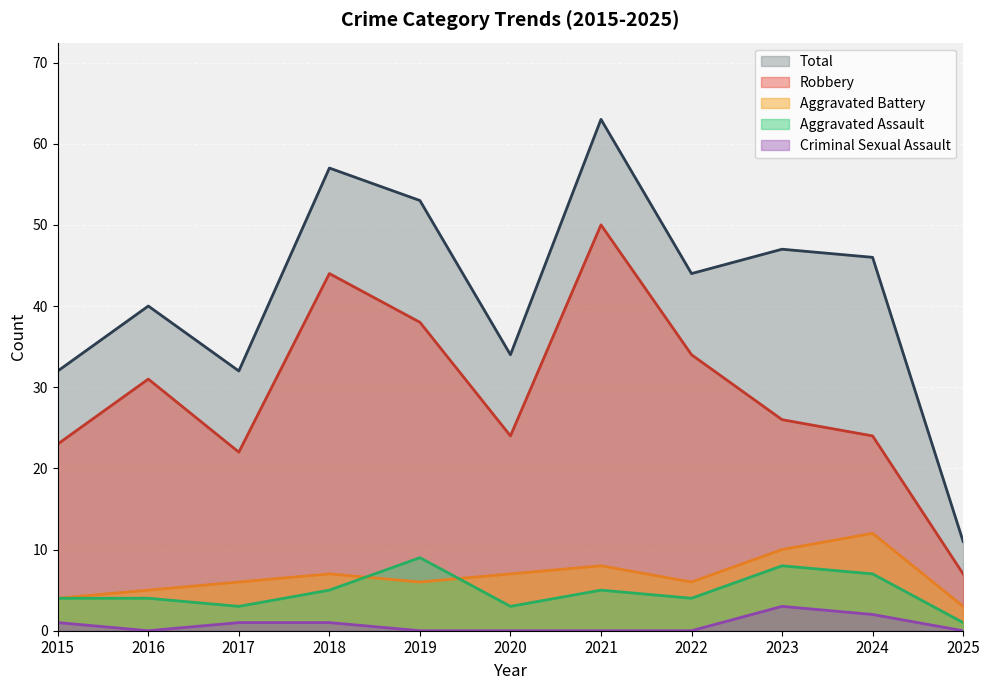

The value of Robbery at 2018 is 44. True or false?

True